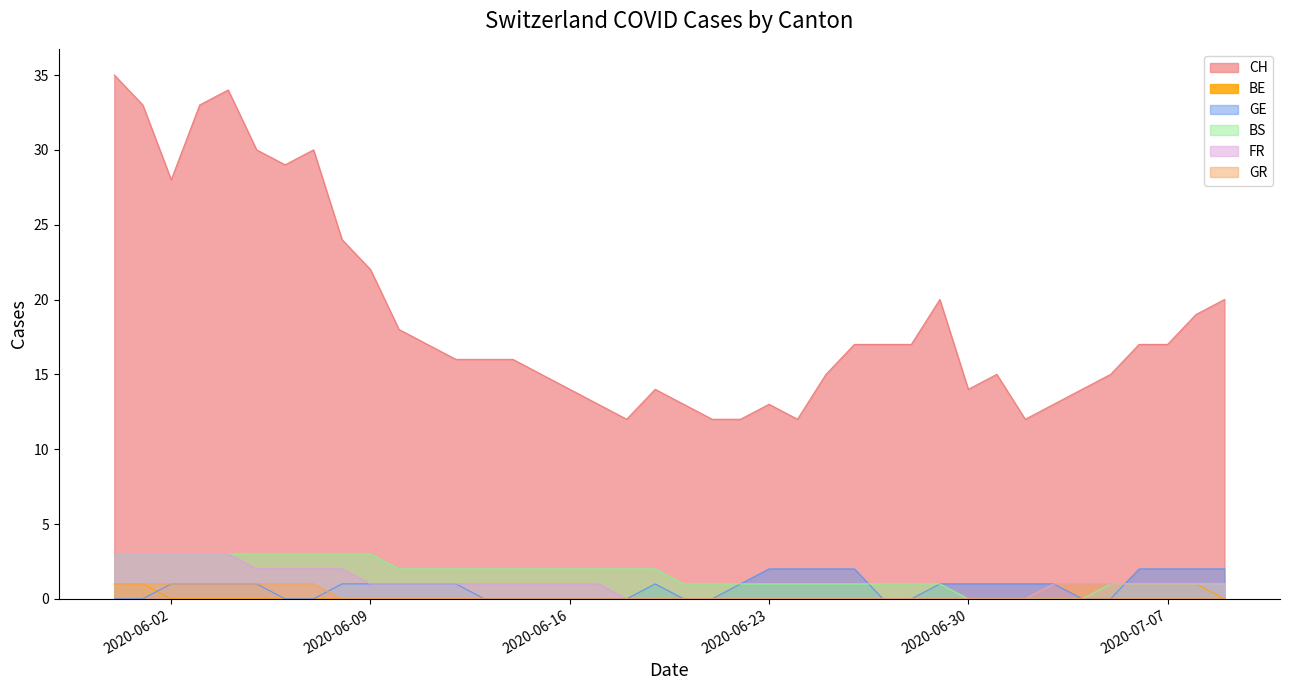

Reading left to right, list all the values displayed in this chart.

CH: 35	33	28	33	34	30	29	30	24	22	18	17	16	16	16	15	14	13	12	14	13	12	12	13	12	15	17	17	17	20	14	15	12	13	14	15	17	17	19	20
BE: 1	1	0	0	0	0	0	0	0	0	0	0	0	0	0	0	0	0	0	0	0	0	0	0	0	0	0	0	0	0	0	0	0	1	1	1	1	1	1	0
GE: 0	0	1	1	1	1	0	0	1	1	1	1	1	0	0	0	0	0	0	1	0	0	1	2	2	2	2	0	0	1	1	1	1	1	0	0	2	2	2	2
BS: 3	3	3	3	3	3	3	3	3	3	2	2	2	2	2	2	2	2	2	2	1	1	1	1	1	1	1	1	1	1	0	0	0	0	0	1	1	1	1	1
FR: 3	3	3	3	3	2	2	2	2	1	1	1	1	1	1	1	1	1	0	0	0	0	0	0	0	0	0	0	0	0	0	0	0	1	1	1	1	1	1	1
GR: 1	1	1	1	1	1	1	1	0	0	0	0	0	0	0	0	0	0	0	0	0	0	0	0	0	0	0	0	0	0	0	0	0	0	0	0	0	0	0	0